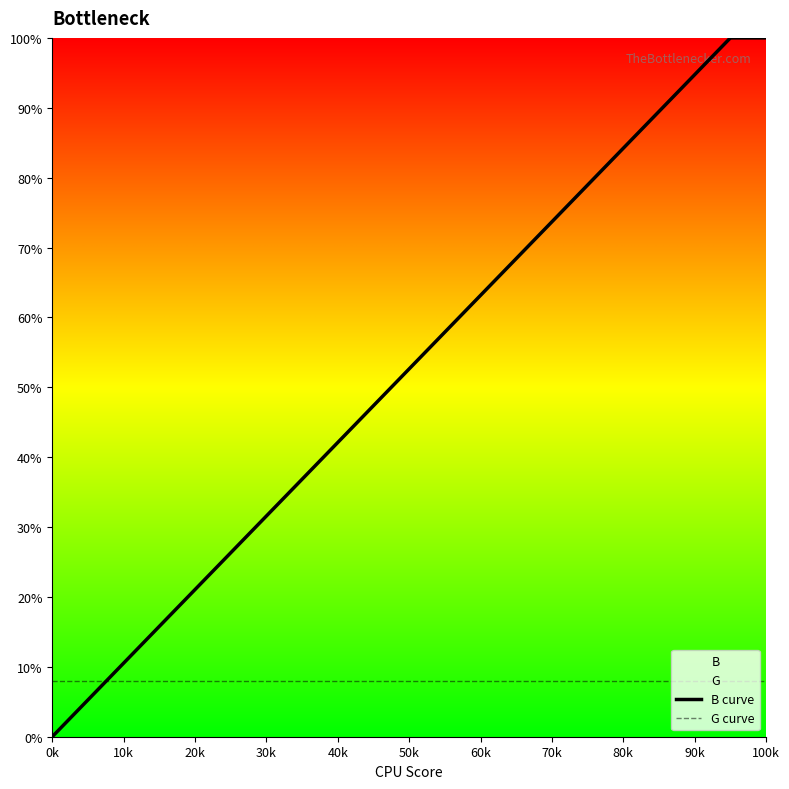

True or false: B and G intersect in this chart.

False